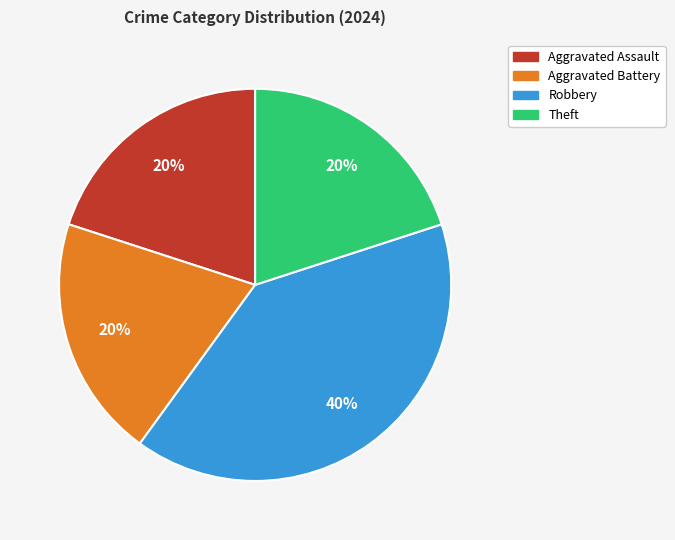

Does any single category account for the majority?

No